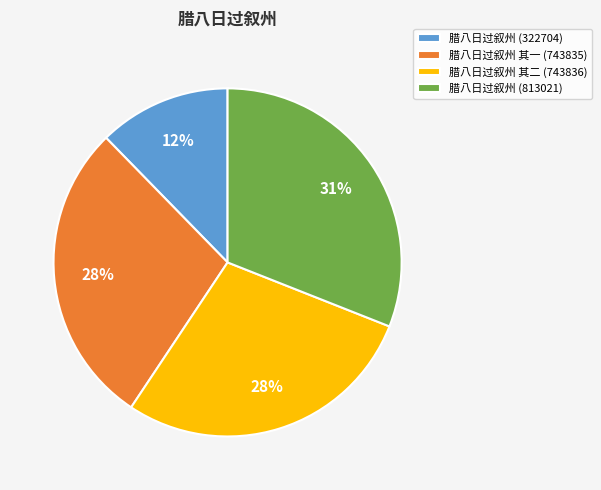

Does any single category account for the majority?

No